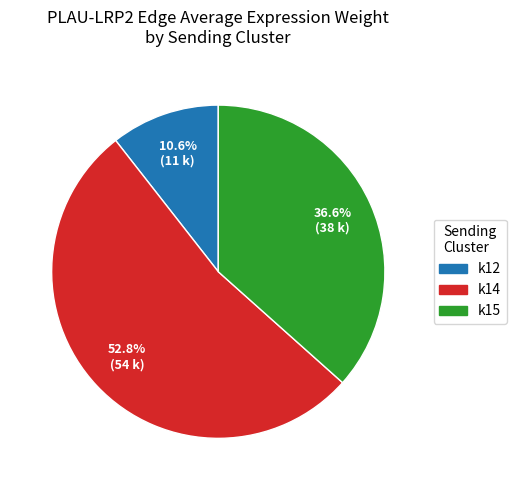

Is there a majority slice in this chart?

Yes